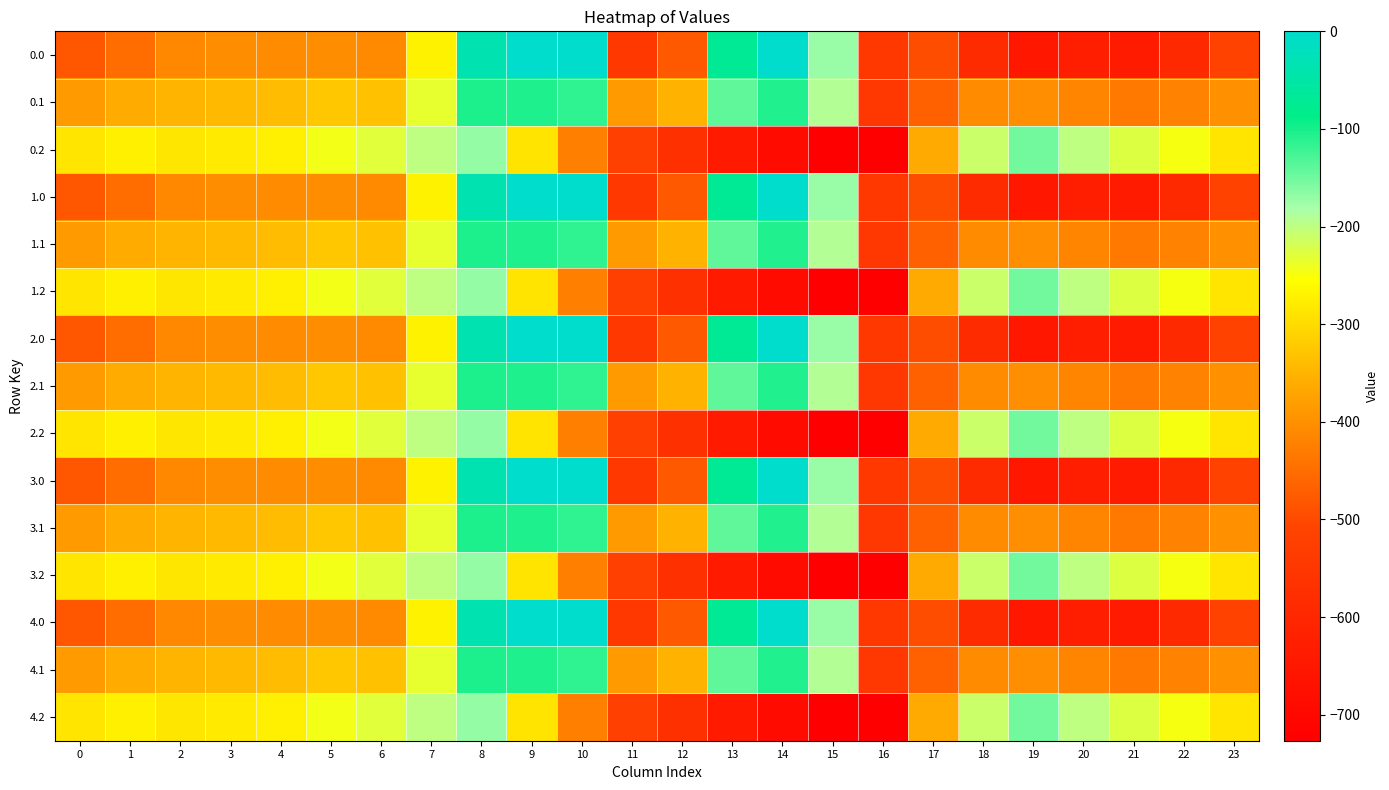

Reading right to left, list all the values displayed in this chart.

0.0: 23=-511.3	22=-592.3	21=-638.4	20=-629.9	19=-649.2	18=-586.7	17=-494.8	16=-545.4	15=-172.8	14=-0.3	13=-70.2	12=-477.2	11=-544.3	10=0.0	9=0.0	8=-35.0	7=-270.7	6=-408.0	5=-403.8	4=-404.9	3=-404.4	2=-410.3	1=-449.5	0=-482.0
0.1: 23=-399.4	22=-419.9	21=-432.4	20=-414.5	19=-400.2	18=-405.4	17=-466.6	16=-547.3	15=-190.4	14=-105.5	13=-141.2	12=-350.8	11=-384.7	10=-114.0	9=-104.8	8=-102.3	7=-234.9	6=-332.2	5=-325.7	4=-339.6	3=-342.7	2=-347.9	1=-361.1	0=-384.6
0.2: 23=-287.5	22=-247.4	21=-226.4	20=-199.2	19=-151.0	18=-210.0	17=-362.4	16=-726.6	15=-725.8	14=-687.4	13=-640.4	12=-571.2	11=-520.6	10=-423.5	9=-288.5	8=-169.5	7=-199.0	6=-228.8	5=-245.0	4=-274.4	3=-281.0	2=-285.5	1=-272.7	0=-287.1
1.0: 23=-511.3	22=-592.3	21=-638.4	20=-629.9	19=-649.2	18=-586.7	17=-494.8	16=-545.4	15=-172.8	14=-0.3	13=-70.2	12=-477.2	11=-544.3	10=0.0	9=0.0	8=-35.0	7=-270.7	6=-408.0	5=-403.8	4=-404.9	3=-404.4	2=-410.3	1=-449.5	0=-482.0
1.1: 23=-399.4	22=-419.9	21=-432.4	20=-414.5	19=-400.2	18=-405.4	17=-466.6	16=-547.3	15=-190.4	14=-105.5	13=-141.2	12=-350.8	11=-384.7	10=-114.0	9=-104.8	8=-102.3	7=-234.9	6=-332.2	5=-325.7	4=-339.6	3=-342.7	2=-347.9	1=-361.1	0=-384.6
1.2: 23=-287.5	22=-247.4	21=-226.4	20=-199.2	19=-151.0	18=-210.0	17=-362.4	16=-726.6	15=-725.8	14=-687.4	13=-640.4	12=-571.2	11=-520.6	10=-423.5	9=-288.5	8=-169.5	7=-199.0	6=-228.8	5=-245.0	4=-274.4	3=-281.0	2=-285.5	1=-272.7	0=-287.1
2.0: 23=-511.3	22=-592.3	21=-638.4	20=-629.9	19=-649.2	18=-586.7	17=-494.8	16=-545.4	15=-172.8	14=-0.3	13=-70.2	12=-477.2	11=-544.3	10=0.0	9=0.0	8=-35.0	7=-270.7	6=-408.0	5=-403.8	4=-404.9	3=-404.4	2=-410.3	1=-449.5	0=-482.0
2.1: 23=-399.4	22=-419.9	21=-432.4	20=-414.5	19=-400.2	18=-405.4	17=-466.6	16=-547.3	15=-190.4	14=-105.5	13=-141.2	12=-350.8	11=-384.7	10=-114.0	9=-104.8	8=-102.3	7=-234.9	6=-332.2	5=-325.7	4=-339.6	3=-342.7	2=-347.9	1=-361.1	0=-384.6
2.2: 23=-287.5	22=-247.4	21=-226.4	20=-199.2	19=-151.0	18=-210.0	17=-362.4	16=-726.6	15=-725.8	14=-687.4	13=-640.4	12=-571.2	11=-520.6	10=-423.5	9=-288.5	8=-169.5	7=-199.0	6=-228.8	5=-245.0	4=-274.4	3=-281.0	2=-285.5	1=-272.7	0=-287.1
3.0: 23=-511.3	22=-592.3	21=-638.4	20=-629.9	19=-649.2	18=-586.7	17=-494.8	16=-545.4	15=-172.8	14=-0.3	13=-70.2	12=-477.2	11=-544.3	10=0.0	9=0.0	8=-35.0	7=-270.7	6=-408.0	5=-403.8	4=-404.9	3=-404.4	2=-410.3	1=-449.5	0=-482.0
3.1: 23=-399.4	22=-419.9	21=-432.4	20=-414.5	19=-400.2	18=-405.4	17=-466.6	16=-547.3	15=-190.4	14=-105.5	13=-141.2	12=-350.8	11=-384.7	10=-114.0	9=-104.8	8=-102.3	7=-234.9	6=-332.2	5=-325.7	4=-339.6	3=-342.7	2=-347.9	1=-361.1	0=-384.6
3.2: 23=-287.5	22=-247.4	21=-226.4	20=-199.2	19=-151.0	18=-210.0	17=-362.4	16=-726.6	15=-725.8	14=-687.4	13=-640.4	12=-571.2	11=-520.6	10=-423.5	9=-288.5	8=-169.5	7=-199.0	6=-228.8	5=-245.0	4=-274.4	3=-281.0	2=-285.5	1=-272.7	0=-287.1
4.0: 23=-511.3	22=-592.3	21=-638.4	20=-629.9	19=-649.2	18=-586.7	17=-494.8	16=-545.4	15=-172.8	14=-0.3	13=-70.2	12=-477.2	11=-544.3	10=0.0	9=0.0	8=-35.0	7=-270.7	6=-408.0	5=-403.8	4=-404.9	3=-404.4	2=-410.3	1=-449.5	0=-482.0
4.1: 23=-399.4	22=-419.9	21=-432.4	20=-414.5	19=-400.2	18=-405.4	17=-466.6	16=-547.3	15=-190.4	14=-105.5	13=-141.2	12=-350.8	11=-384.7	10=-114.0	9=-104.8	8=-102.3	7=-234.9	6=-332.2	5=-325.7	4=-339.6	3=-342.7	2=-347.9	1=-361.1	0=-384.6
4.2: 23=-287.5	22=-247.4	21=-226.4	20=-199.2	19=-151.0	18=-210.0	17=-362.4	16=-726.6	15=-725.8	14=-687.4	13=-640.4	12=-571.2	11=-520.6	10=-423.5	9=-288.5	8=-169.5	7=-199.0	6=-228.8	5=-245.0	4=-274.4	3=-281.0	2=-285.5	1=-272.7	0=-287.1